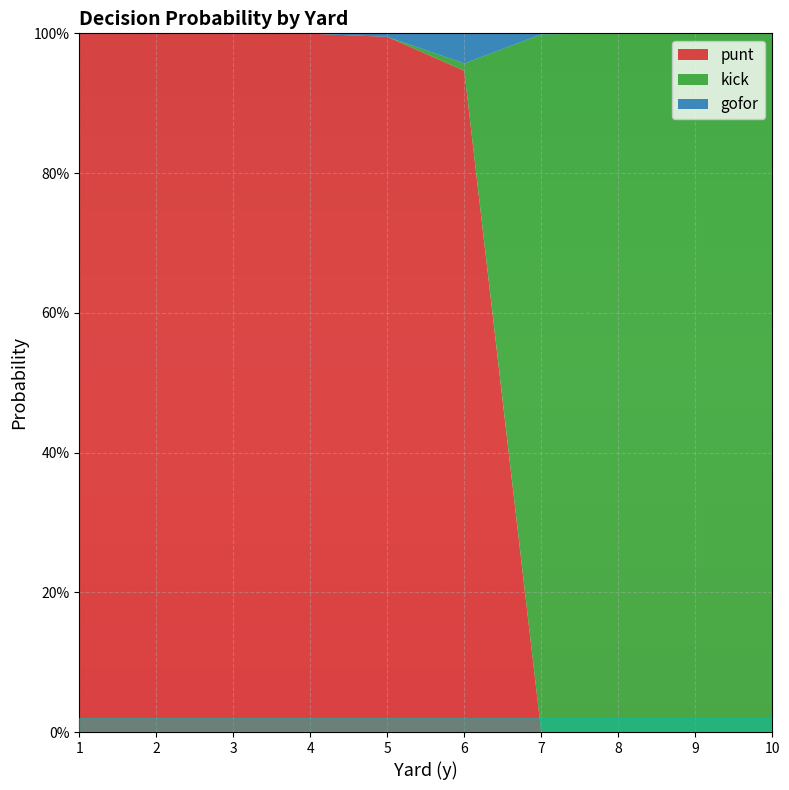

Reading right to left, list all the values displayed in this chart.

punt: 10=0.0	9=0.0	8=0.0	7=0.0	6=0.9	5=1.0	4=1.0	3=1.0	2=1.0	1=1.0
kick: 10=1.0	9=1.0	8=1.0	7=1.0	6=0.0	5=0.0	4=0.0	3=0.0	2=0.0	1=0.0
gofor: 10=0.0	9=0.0	8=0.0	7=0.0	6=0.0	5=0.0	4=0.0	3=0.0	2=0.0	1=0.0